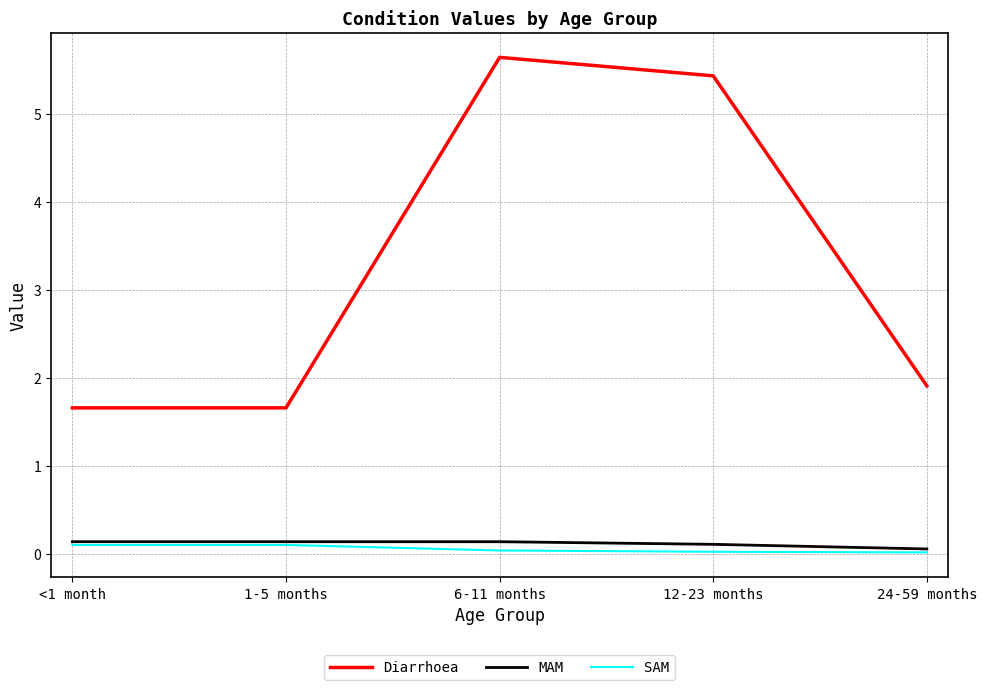

Which series has the largest total across all categories?

Diarrhoea